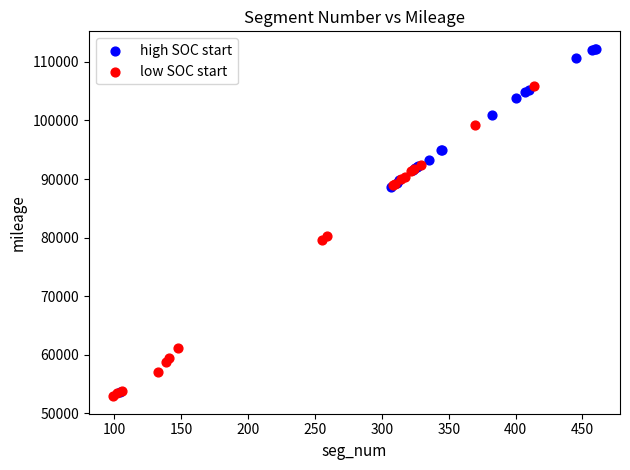

Which series has the widest spread of Y values?

high SOC start